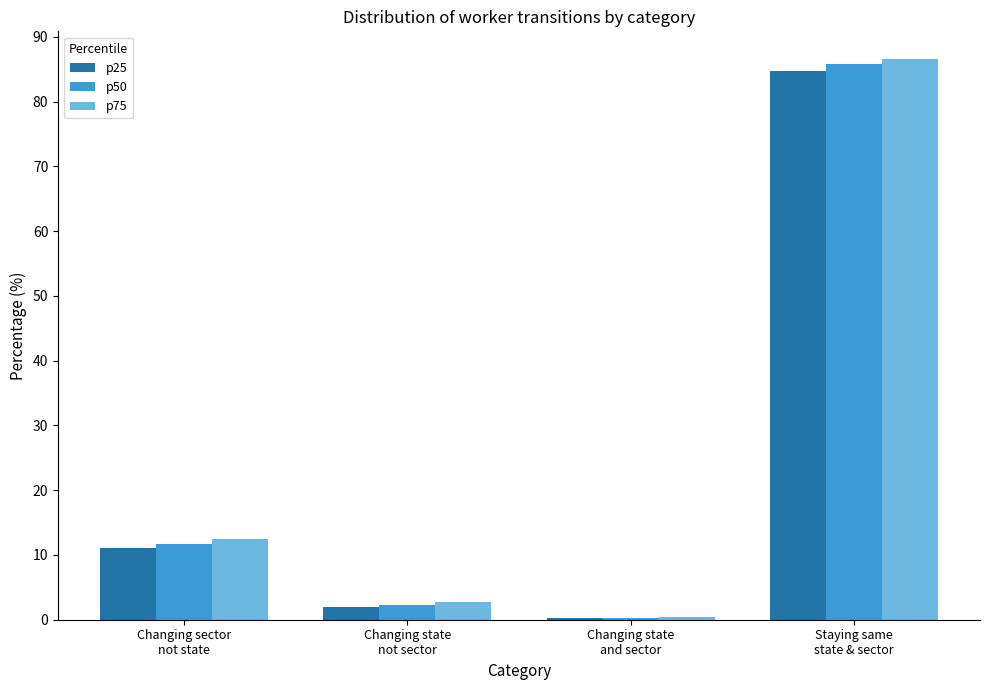

How many groups of bars are there?

4